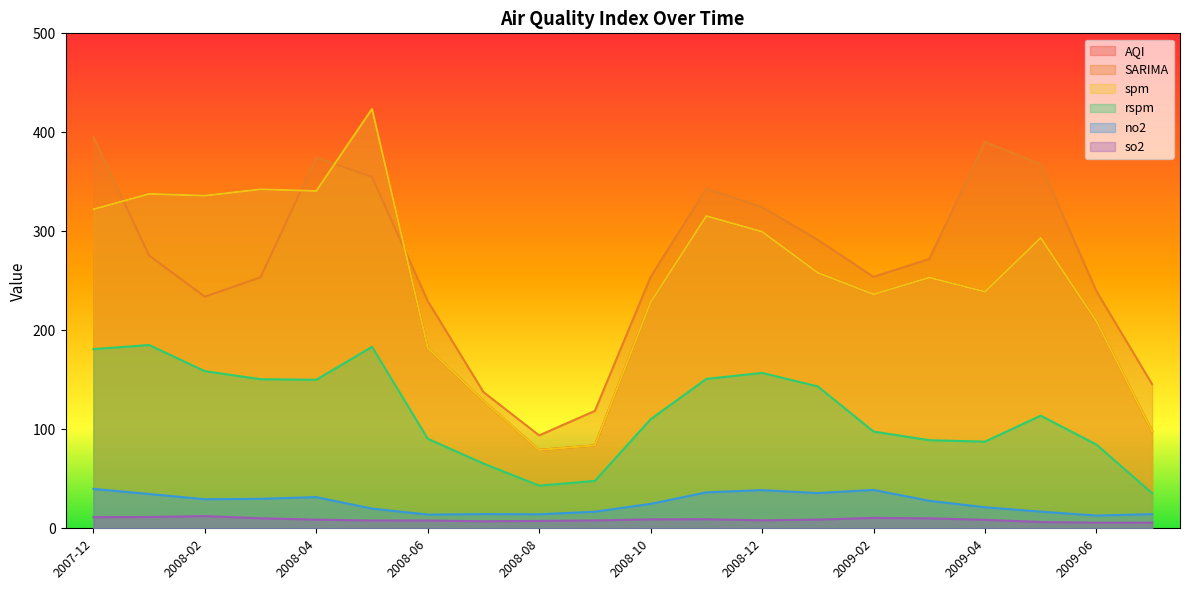

Rank the series at 2008-10 from highest to lowest value.

SARIMA, AQI, spm, rspm, no2, so2